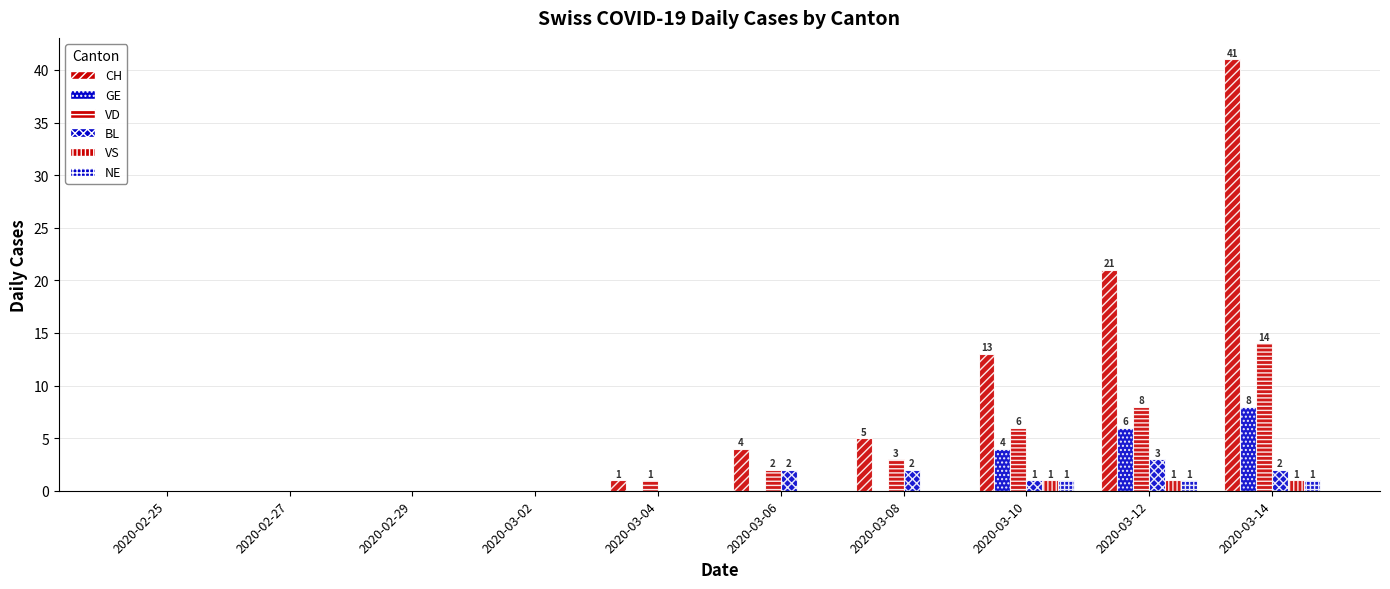

Count the GE values in the range 0 to 4.

8